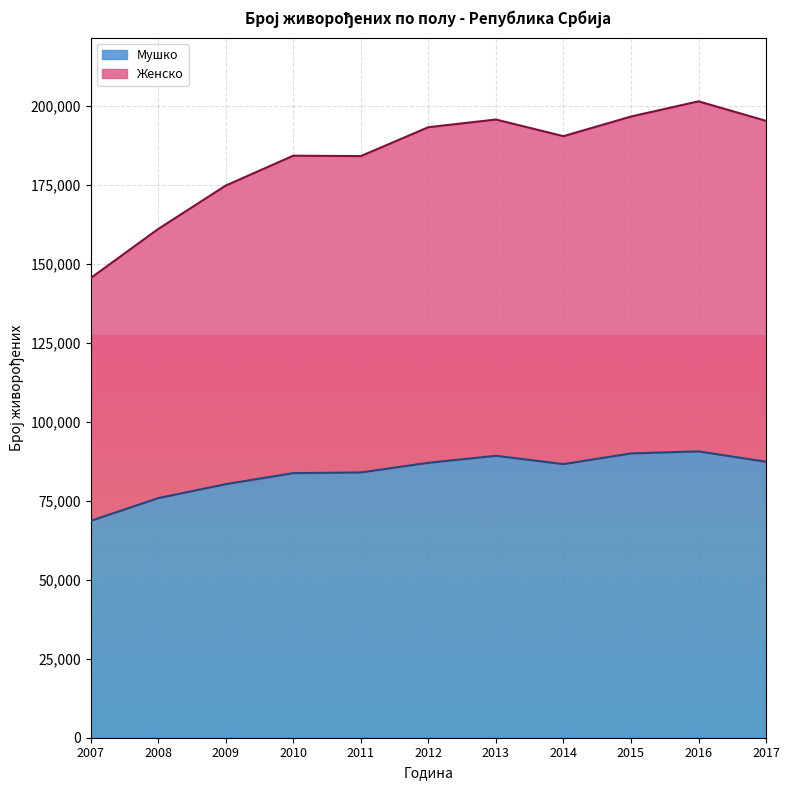

At which category does Мушко reach its first local valley?

2014